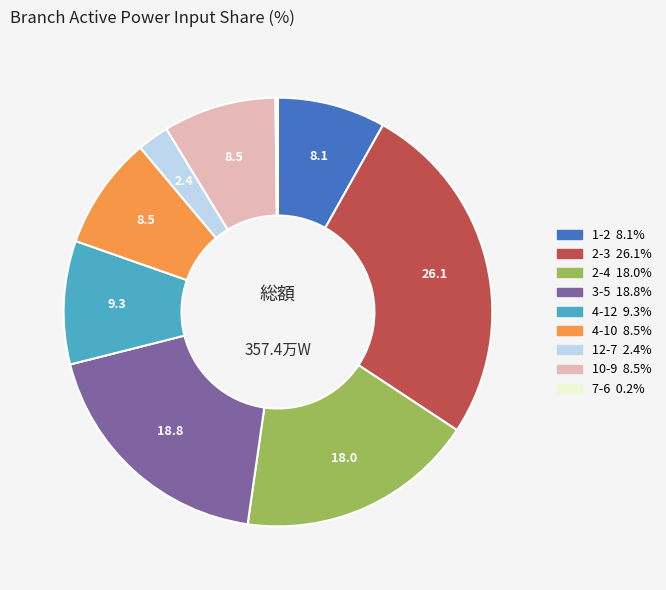

Between 4-12 and 1-2, which is larger?

4-12